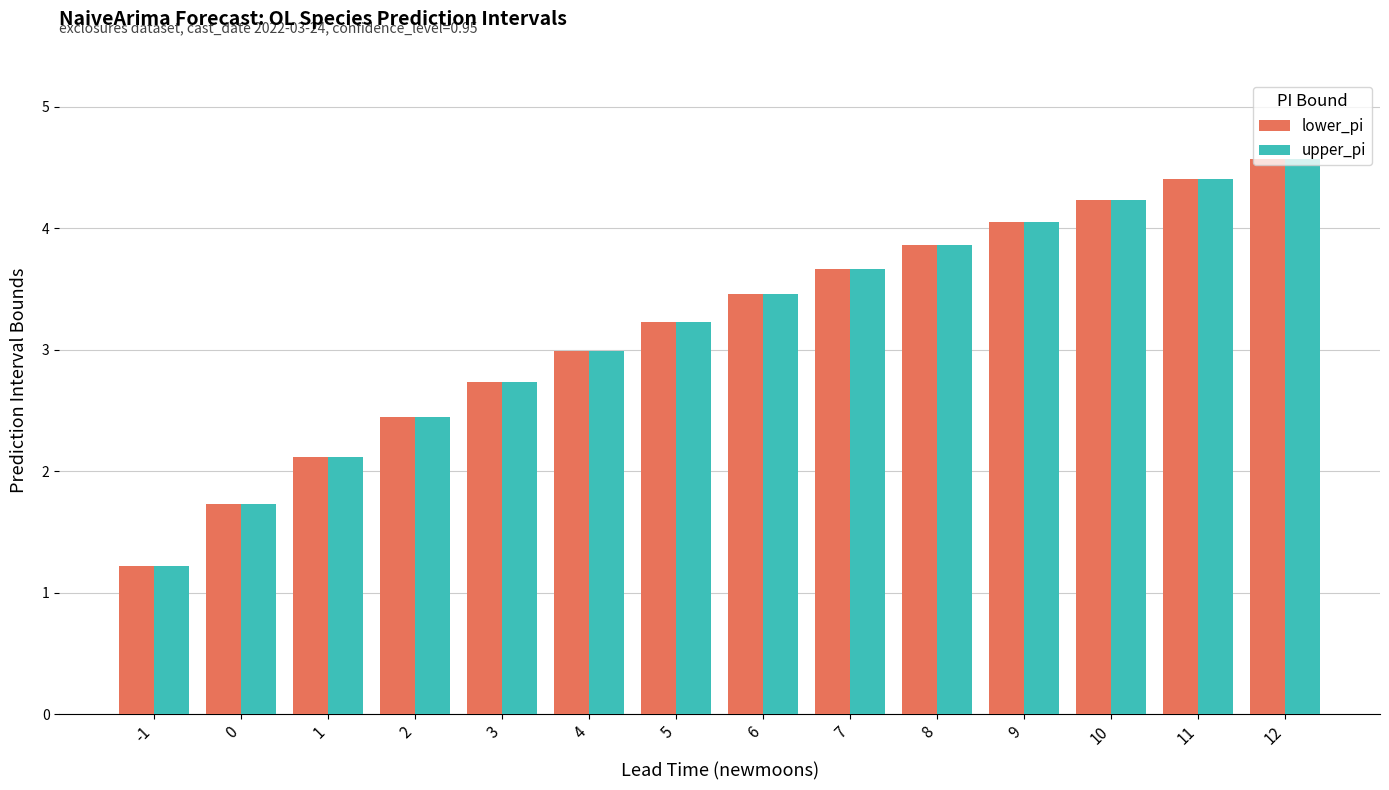

What is the difference between the maximum and second lowest values in the lower_pi series?

2.8